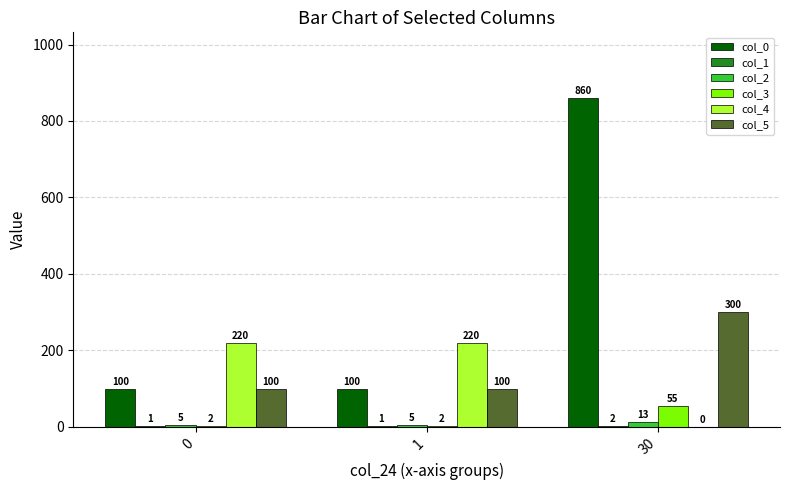

Which series has the largest total across all categories?

col_0